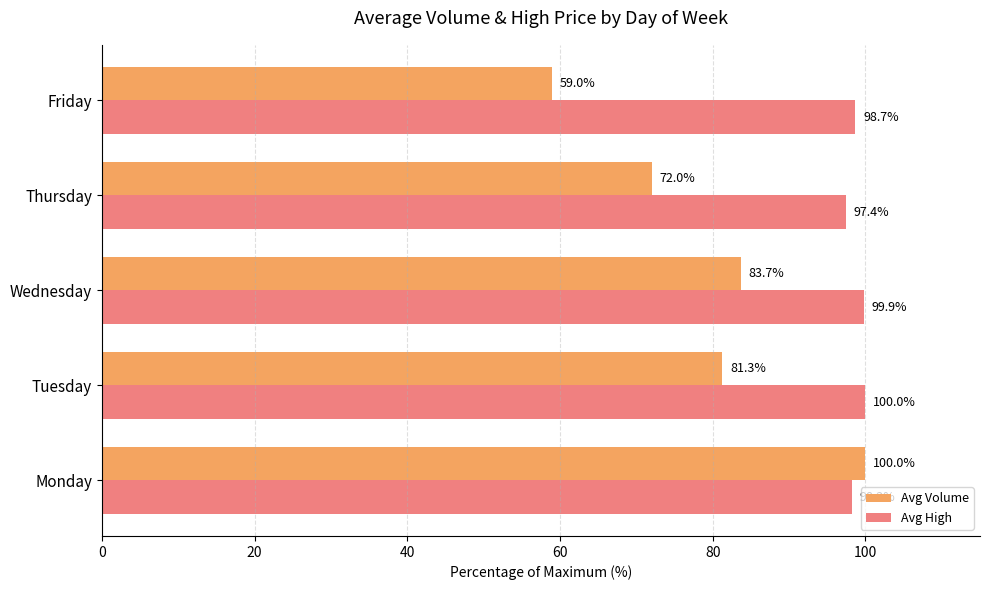

What value does the Avg High series have at Thursday?

97.4